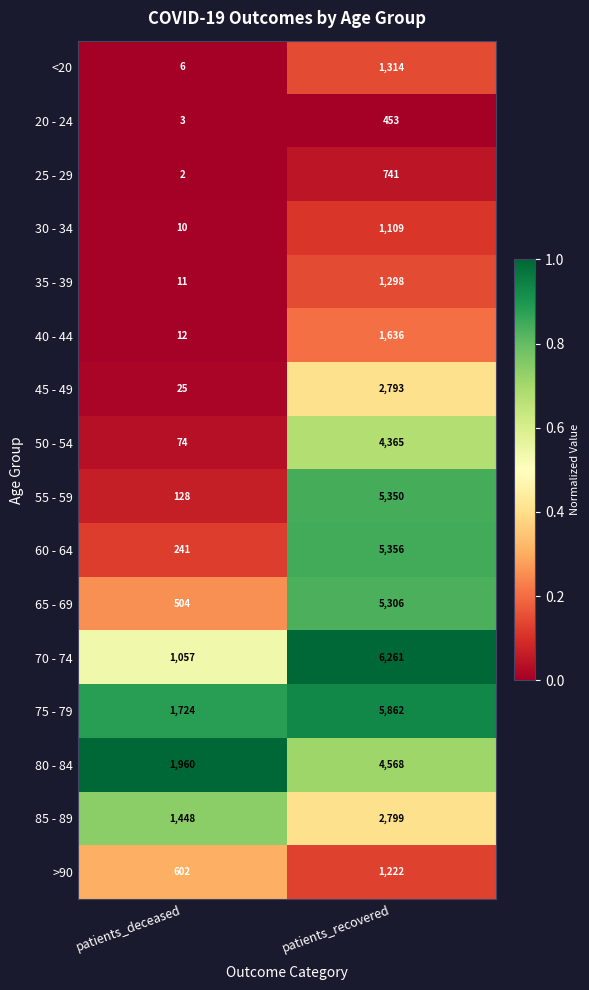

Which series has the largest range (max minus min)?

55 - 59